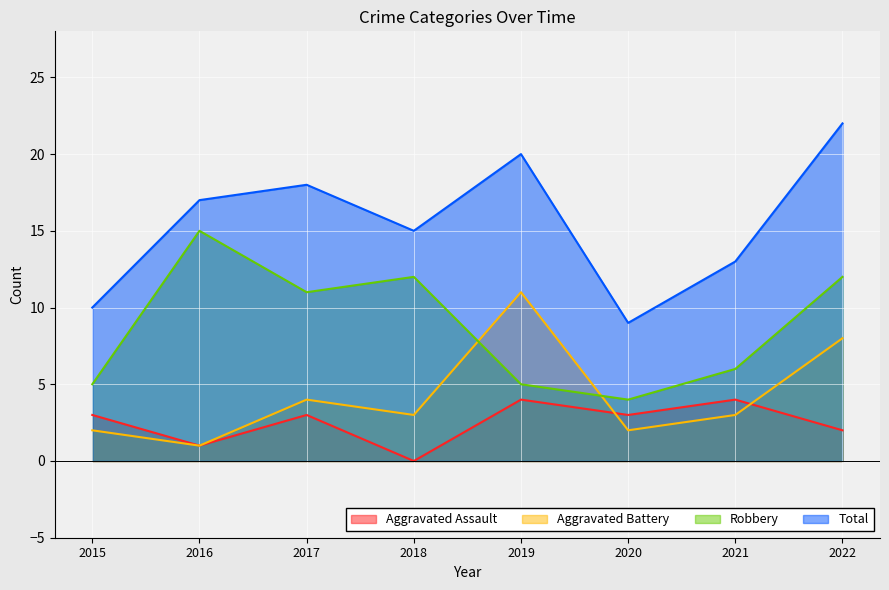

How many lines are shown in the chart?

4